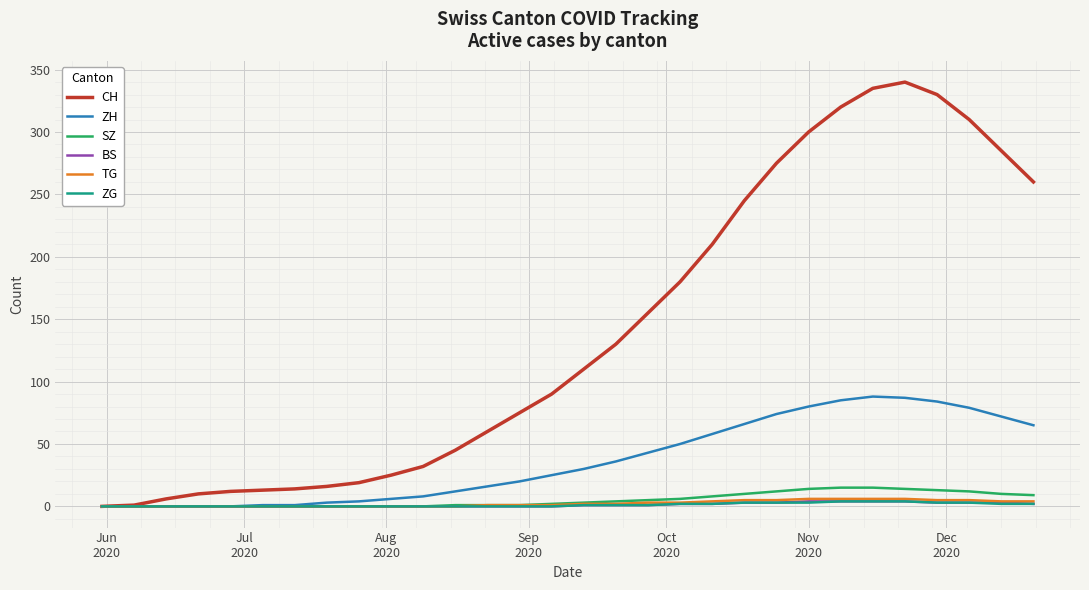

What is the maximum value shown in the chart?

340